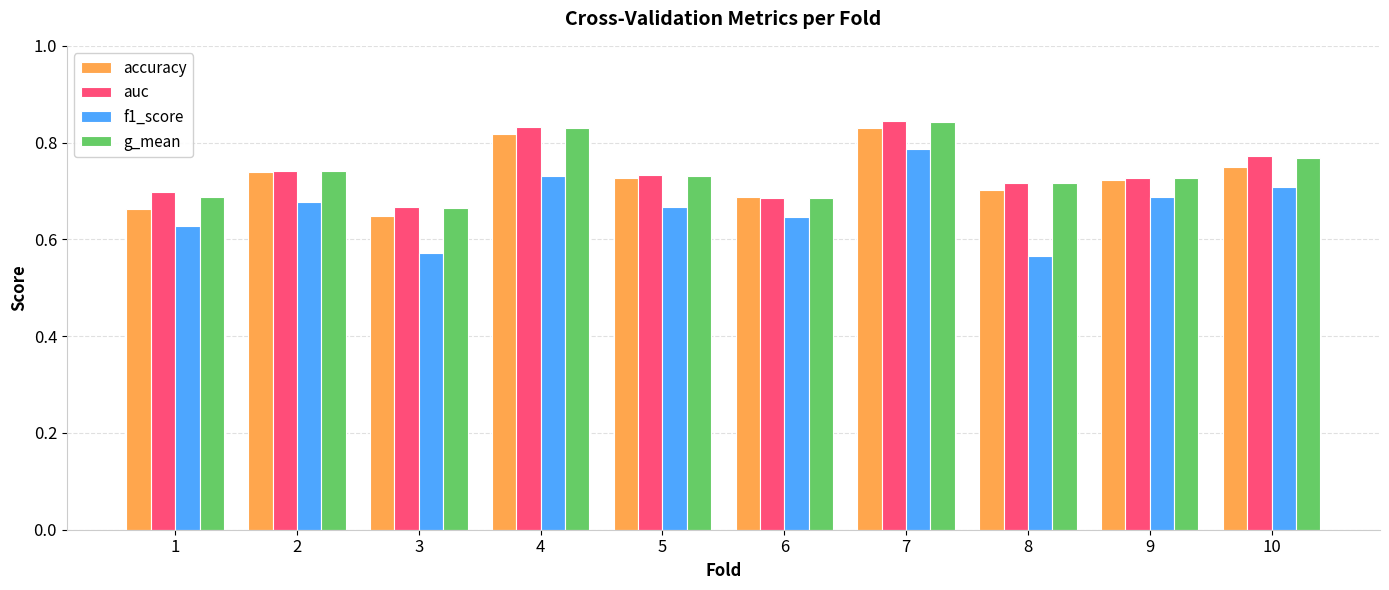

How many bars are there in each group?

4